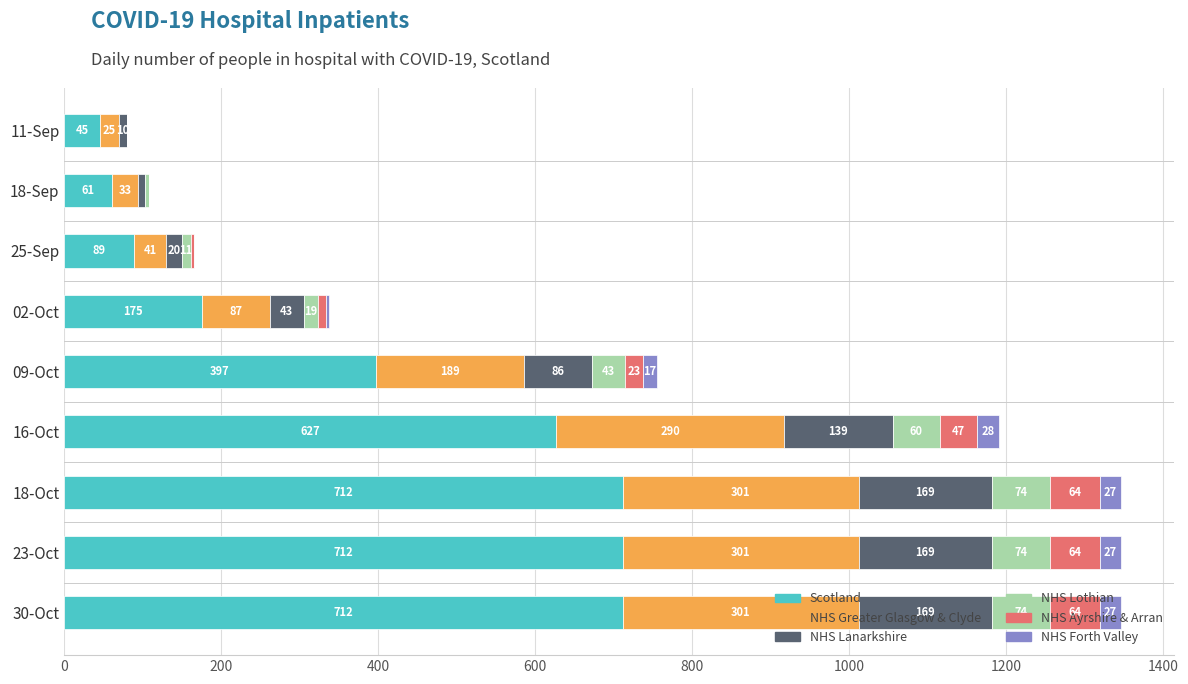

What is the maximum value for Scotland?

712